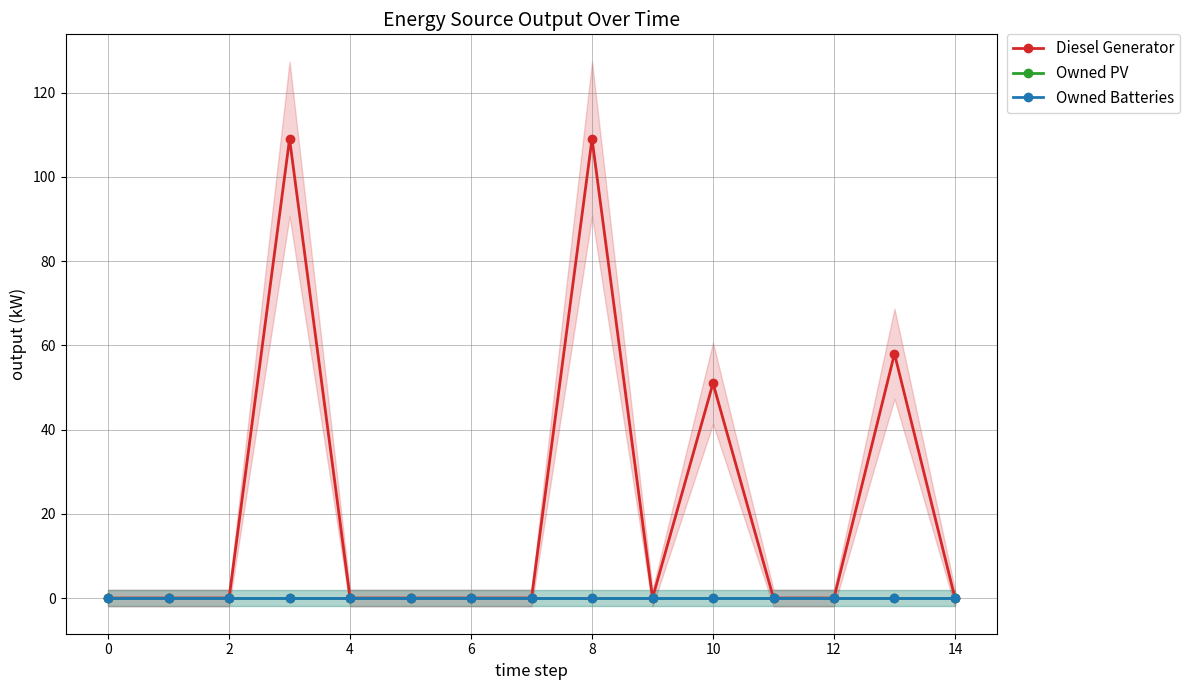

What are all the series names shown in the legend?

Diesel Generator, Owned PV, Owned Batteries